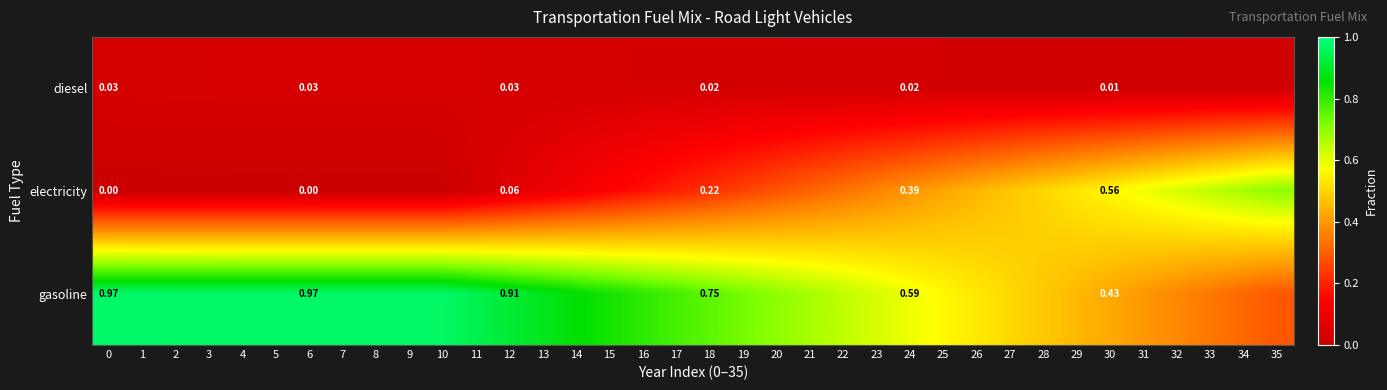

True or false: gasoline has a value of 0.6 at 24.

True